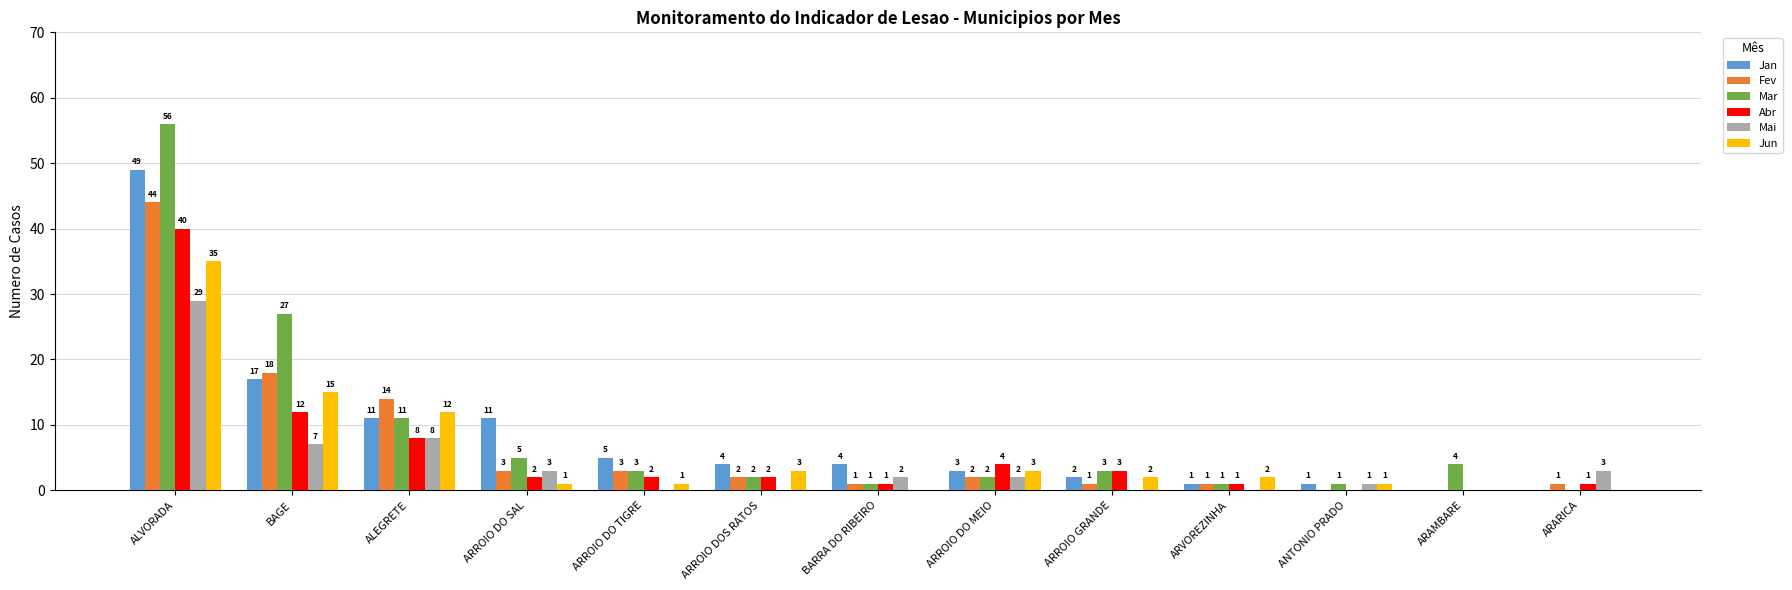

The Fev series shows 0 at ANTONIO PRADO. True or false?

True